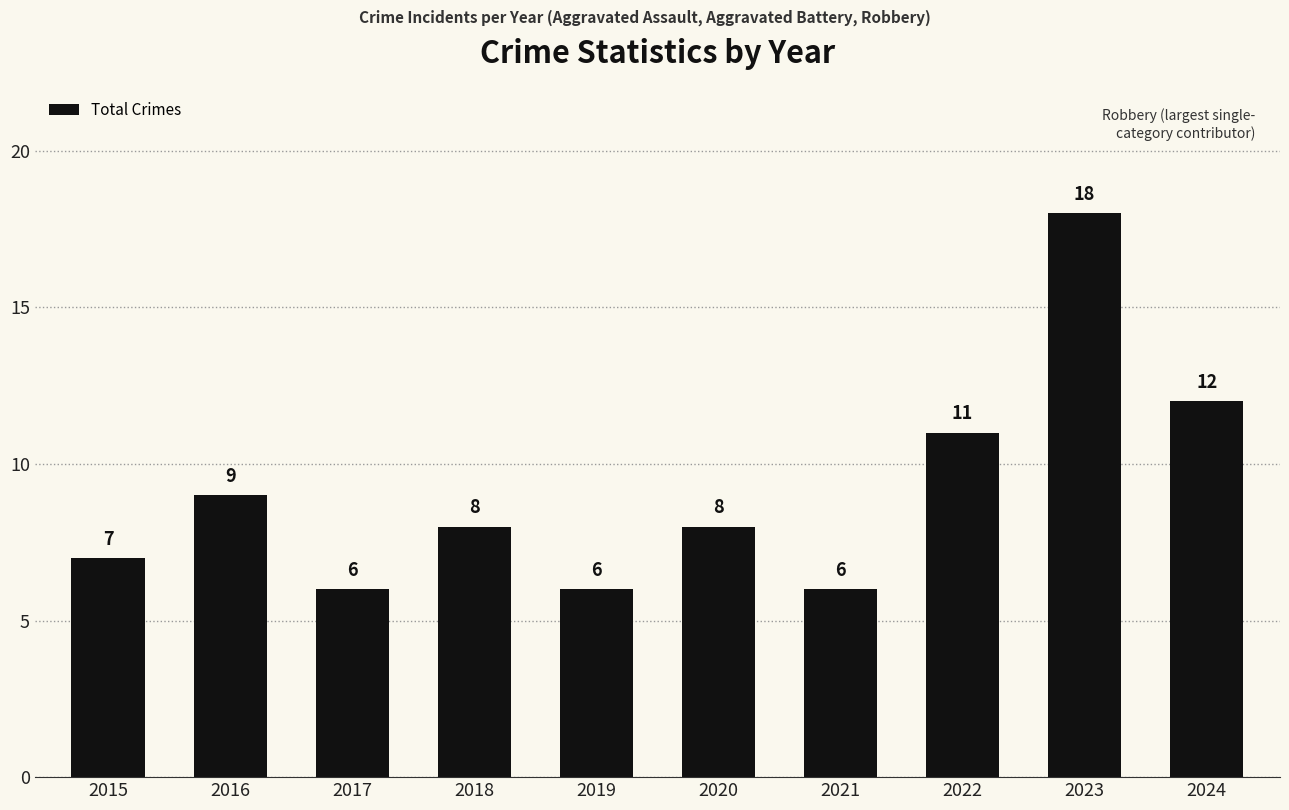

Reading left to right, what are all the values shown in this chart?

7	9	6	8	6	8	6	11	18	12